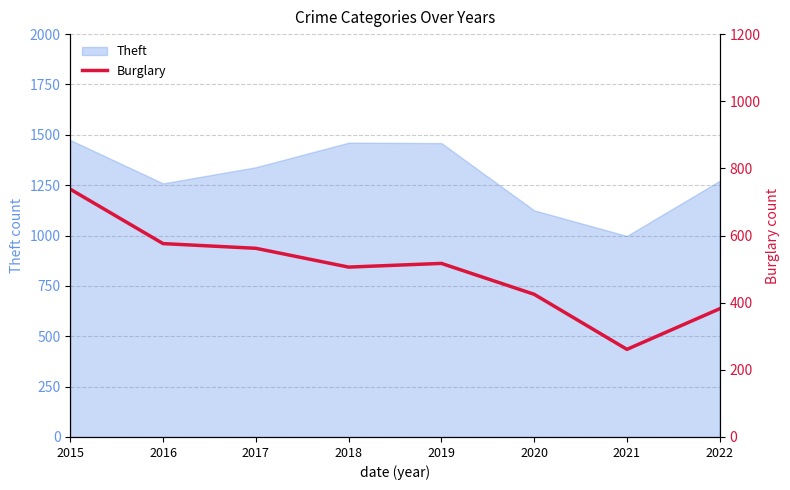

Is it true that Theft equals 1272 at 2022?

True